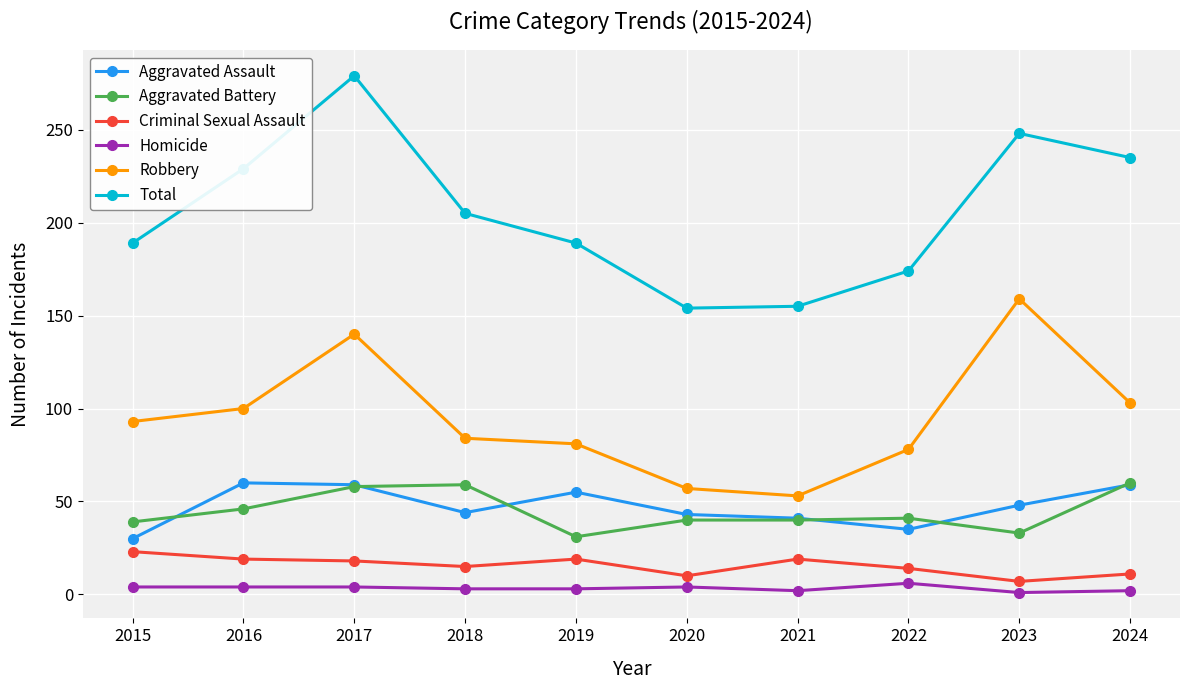

True or false: Total and Aggravated Assault cross at least once.

False